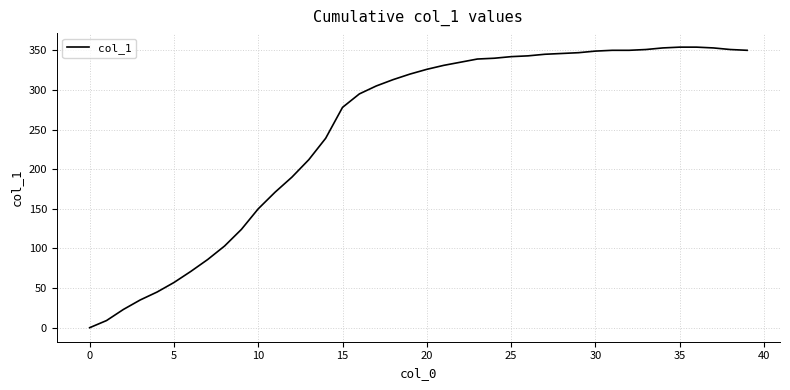

Count the number of categories in the chart.

40